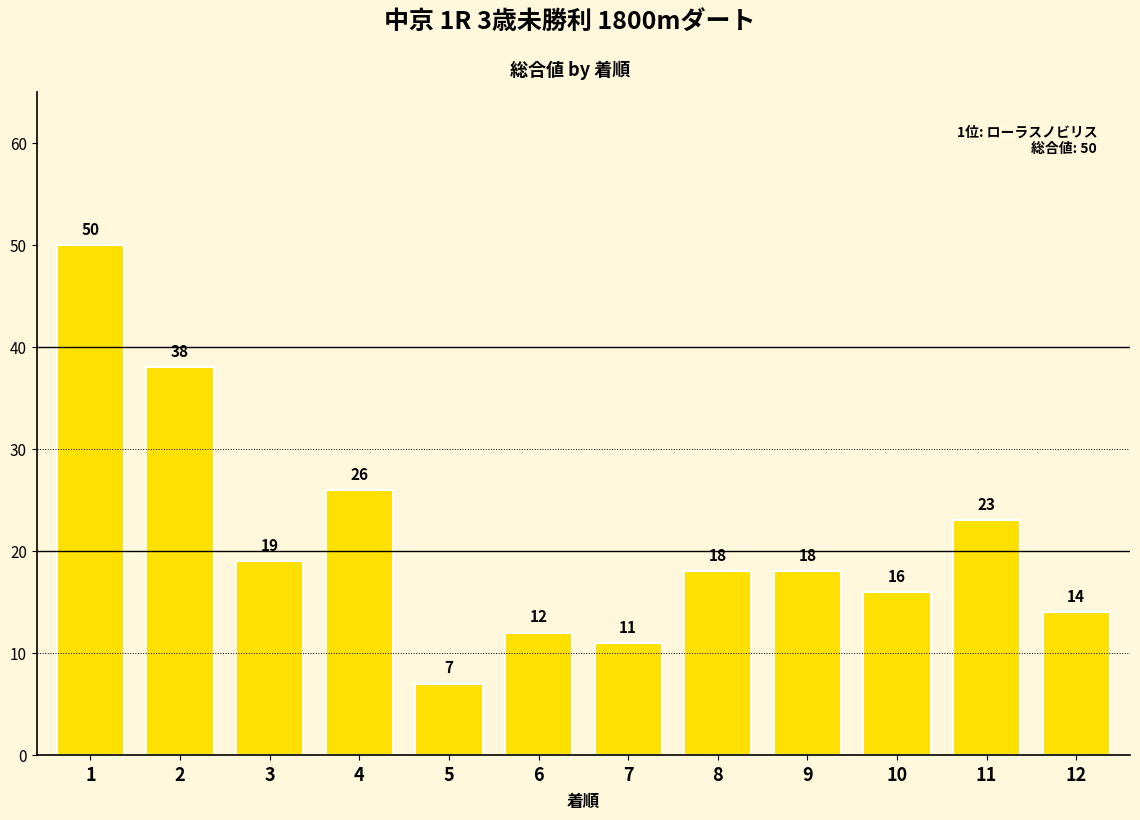

Reading left to right, list all the values displayed in this chart.

50	38	19	26	7	12	11	18	18	16	23	14